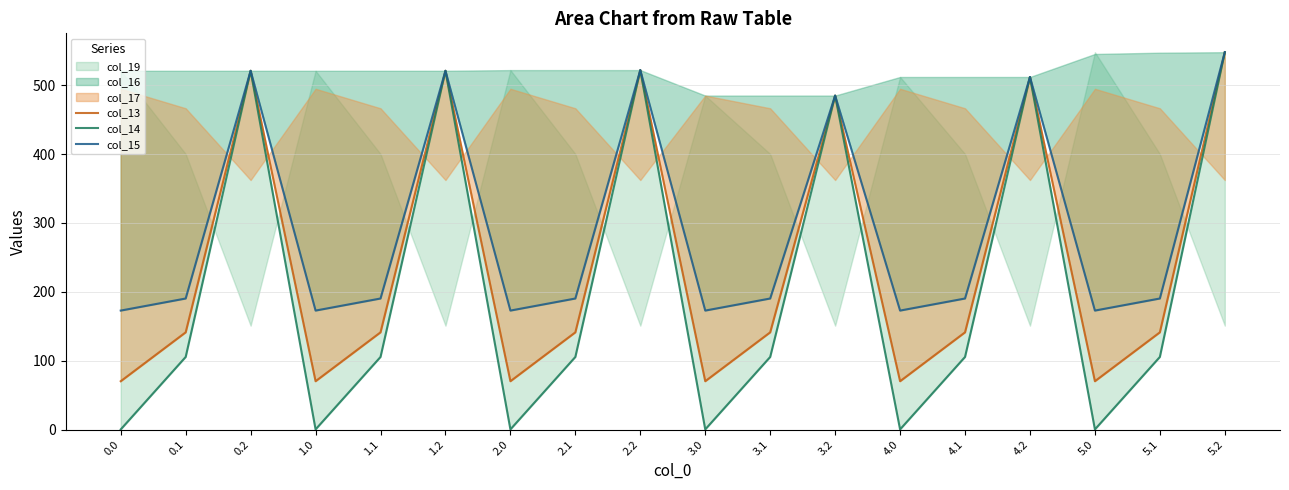

List the labels in order of col_13 value, largest first.

5.2, 2.2, 0.2, 1.2, 4.2, 3.2, 0.1, 1.1, 2.1, 3.1, 4.1, 5.1, 0.0, 1.0, 2.0, 3.0, 4.0, 5.0